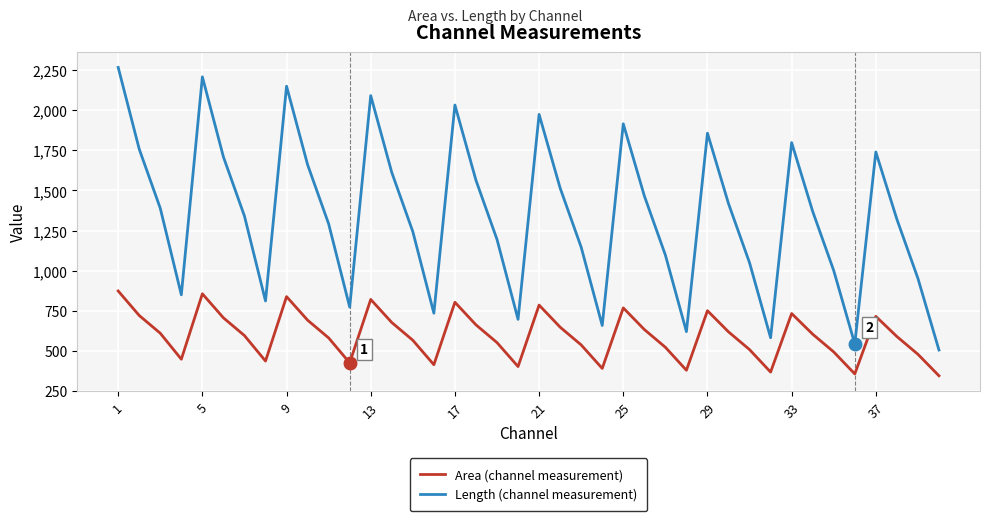

What is the minimum value shown in the chart?

344.6